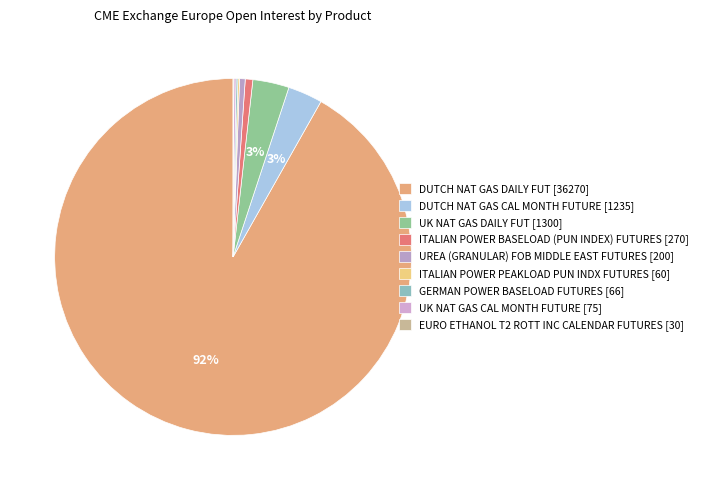

What is the largest slice in the pie chart?

DUTCH NAT GAS DAILY FUT